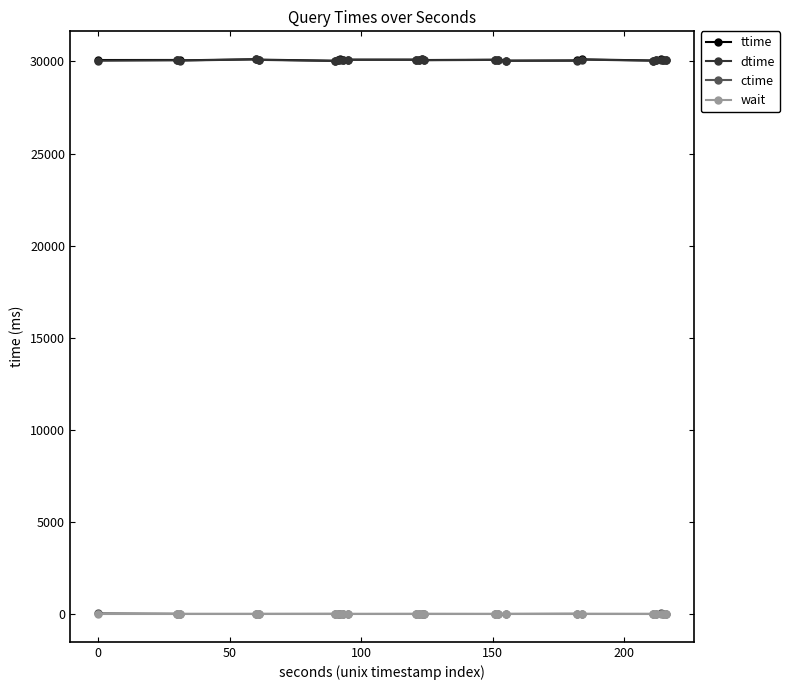

True or false: wait and ctime intersect in this chart.

False